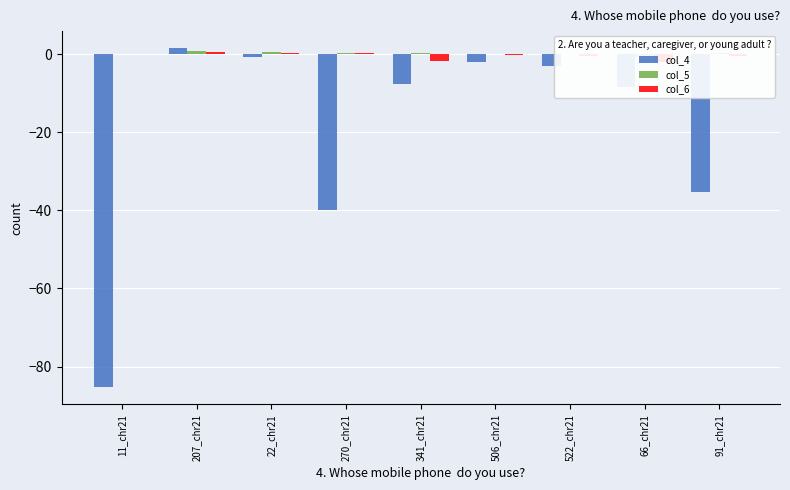

The value of col_6 at 11_chr21 is 0.1. True or false?

True